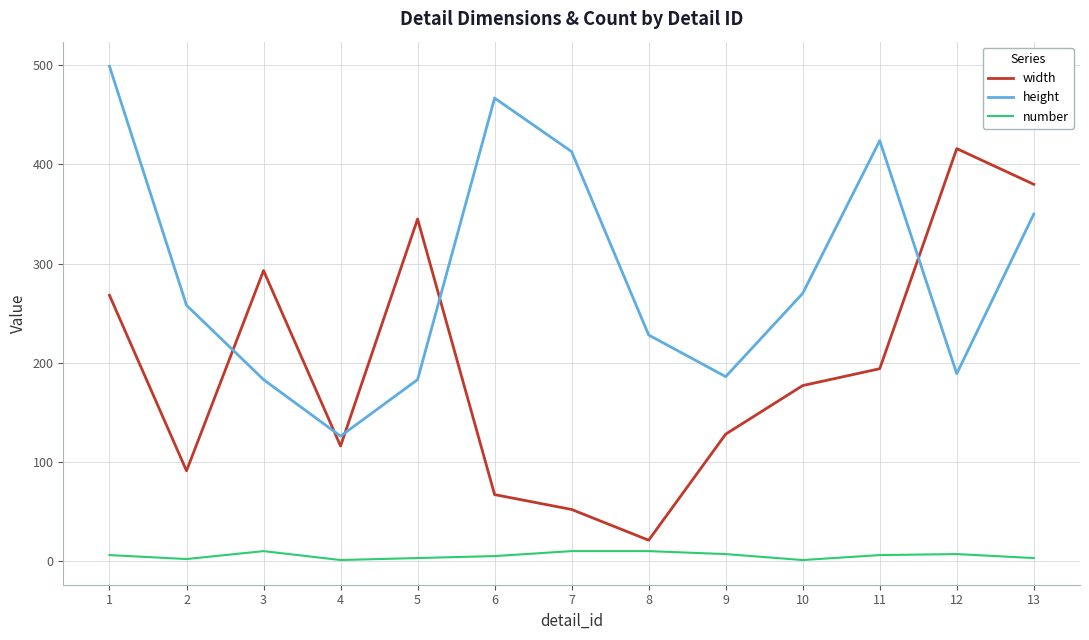

True or false: width and number cross at least once.

False